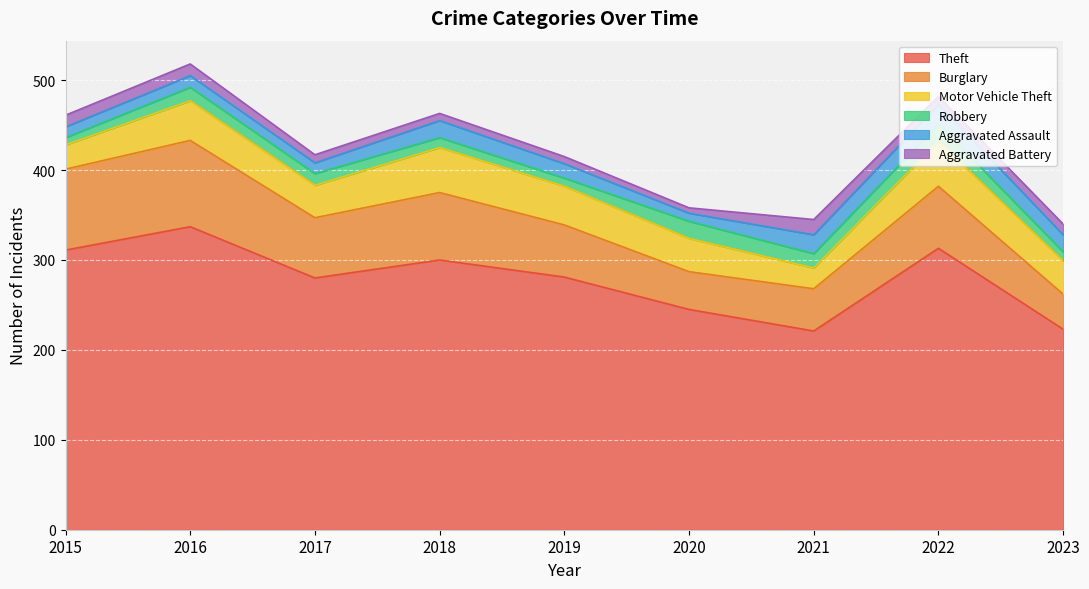

Which has a higher value, 2019 or 2022?

2022